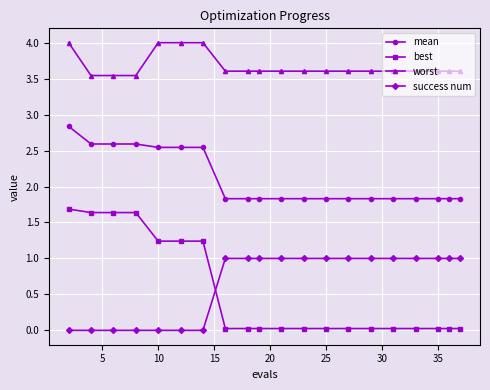

Does the chart display data point markers on the line(s)?

Yes